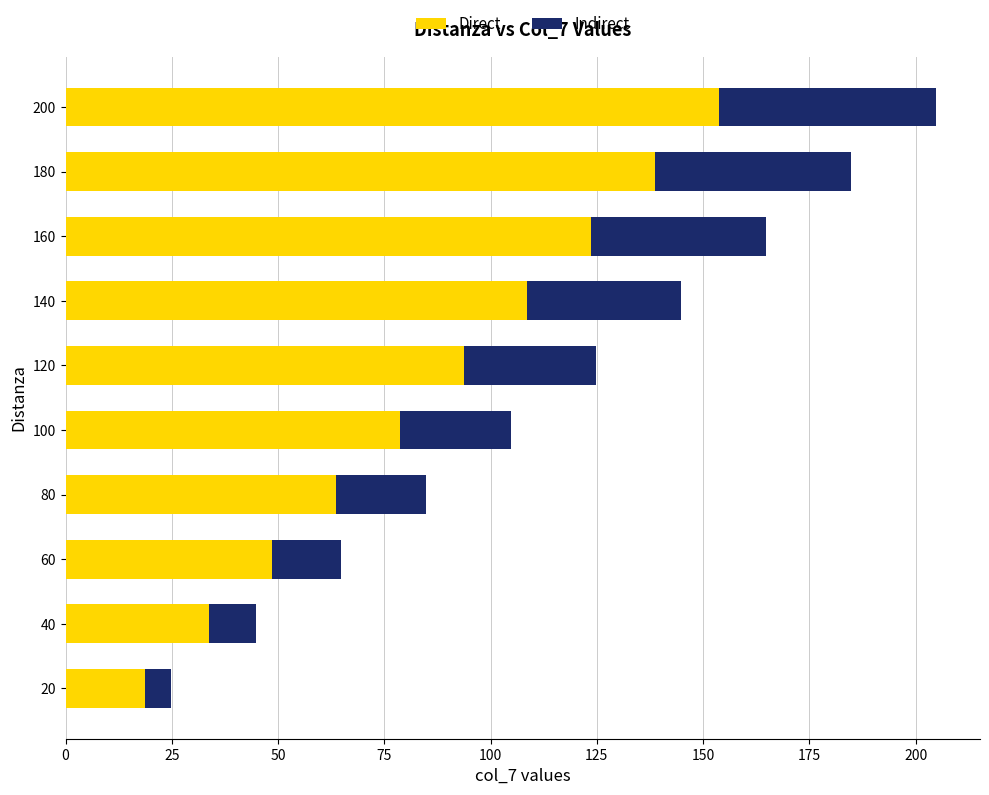

What value does the Direct series have at 160?

123.7